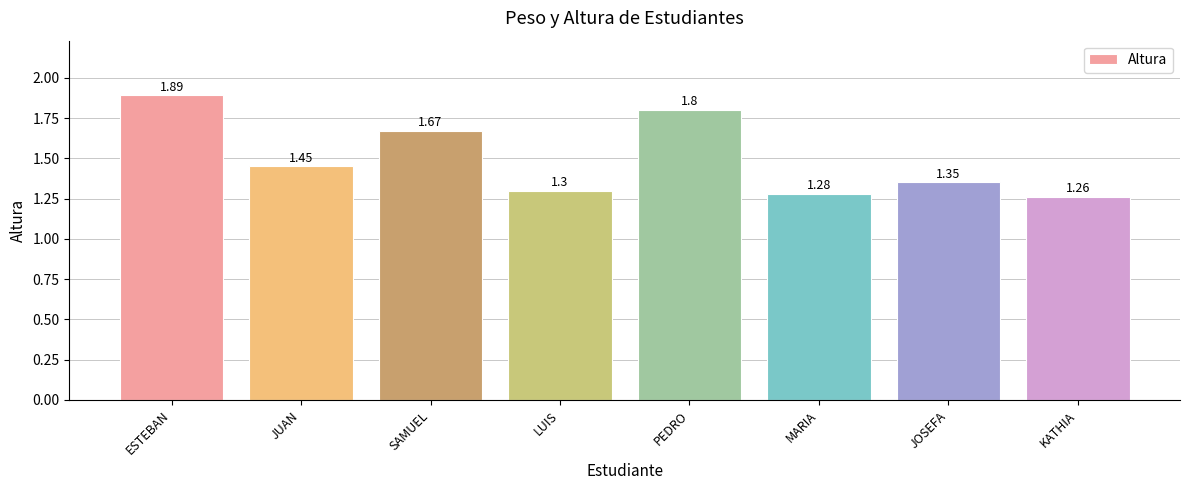

What is the difference between the second highest and minimum values?

0.5